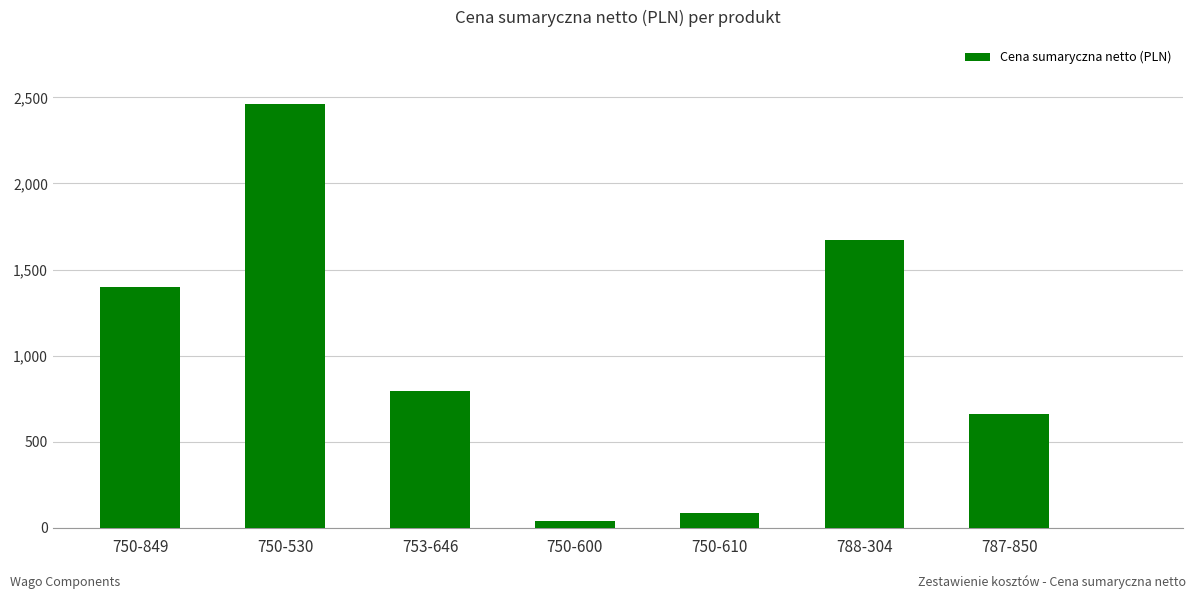

How many data points does each series have?

7